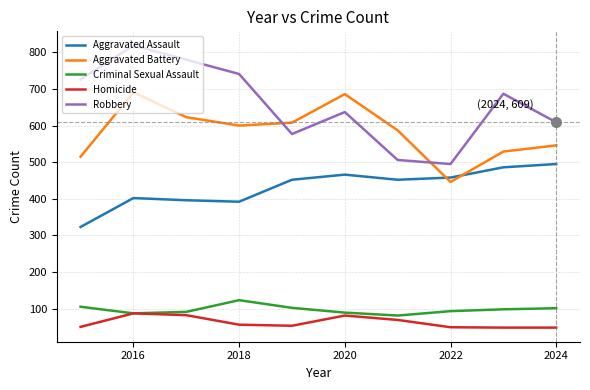

After their last crossing, which series has the higher values: Aggravated Battery or Robbery?

Robbery